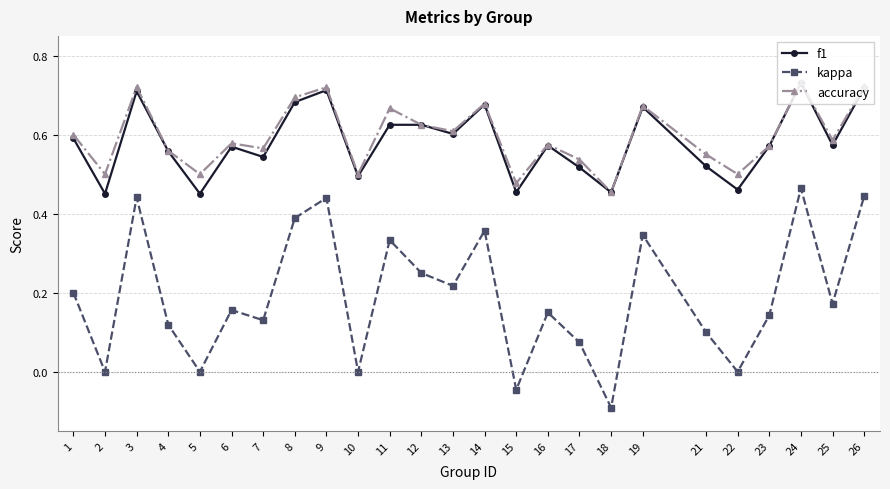

True or false: f1 and kappa intersect in this chart.

False